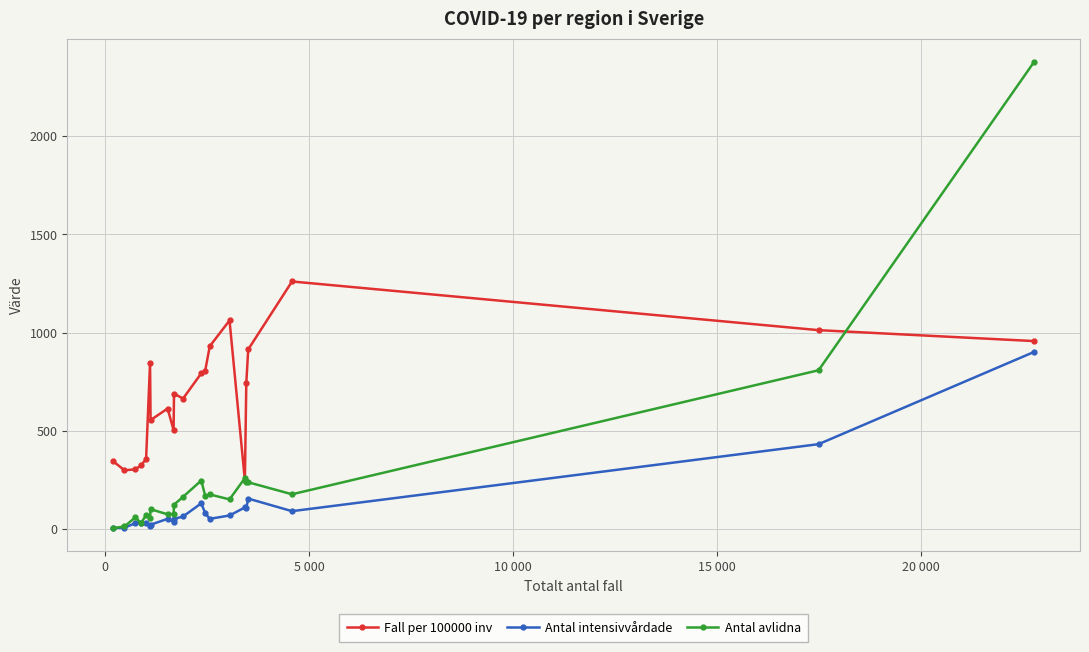

Does the chart have visible grid lines?

Yes